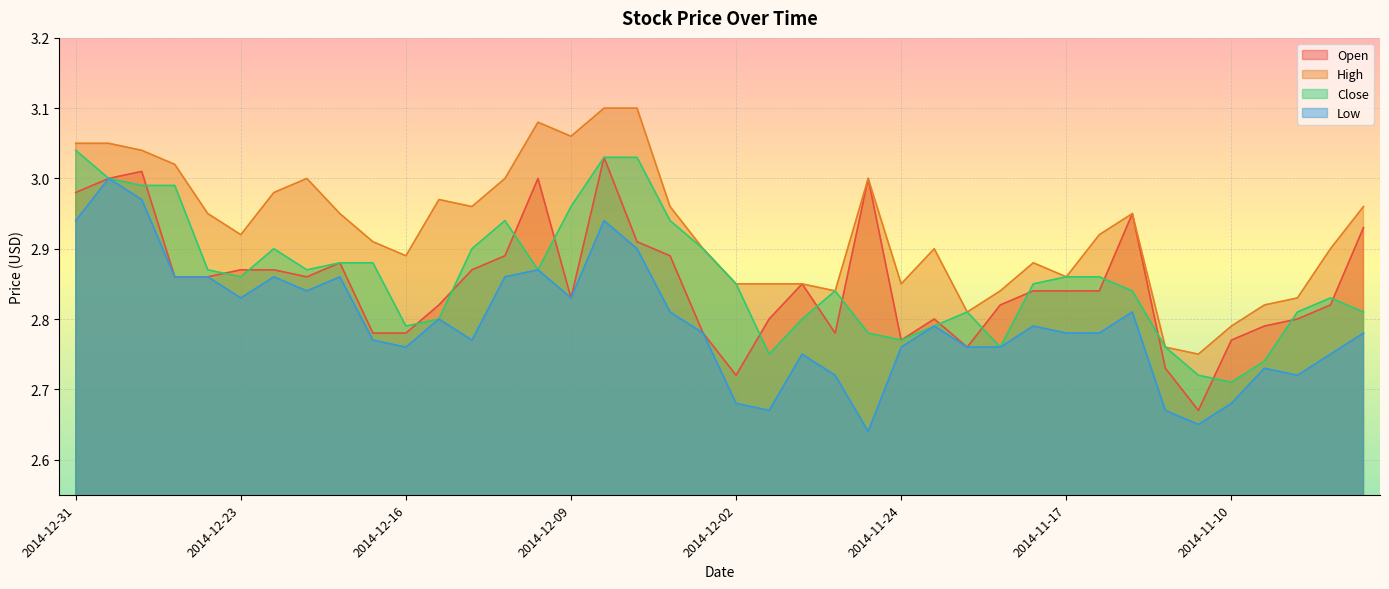

What value does the Low series have at 2014-12-17?

2.8